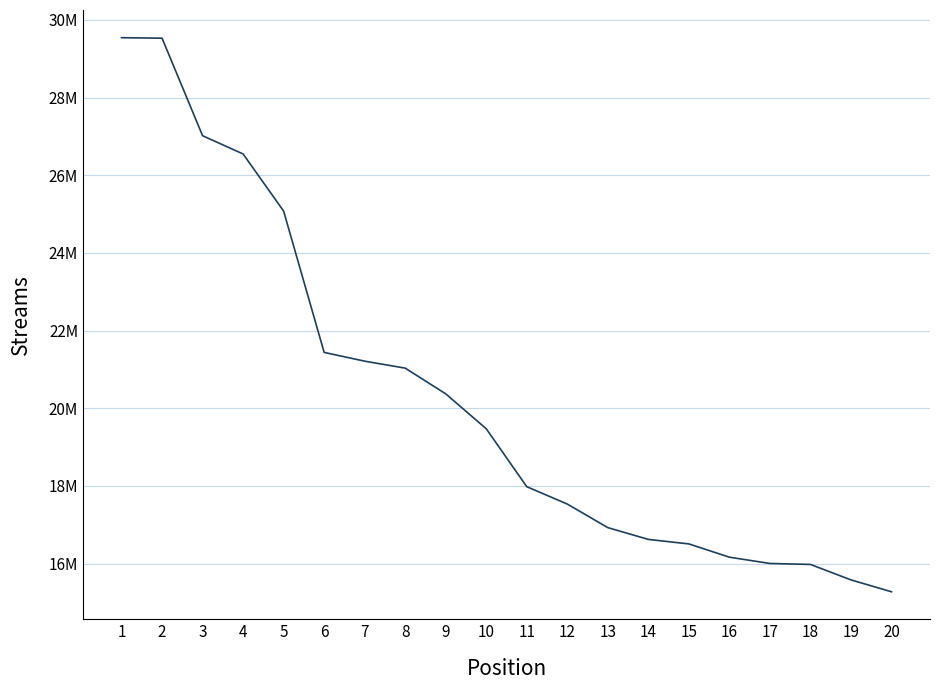

True or false: there are more than 0 points higher than both neighbors.

False